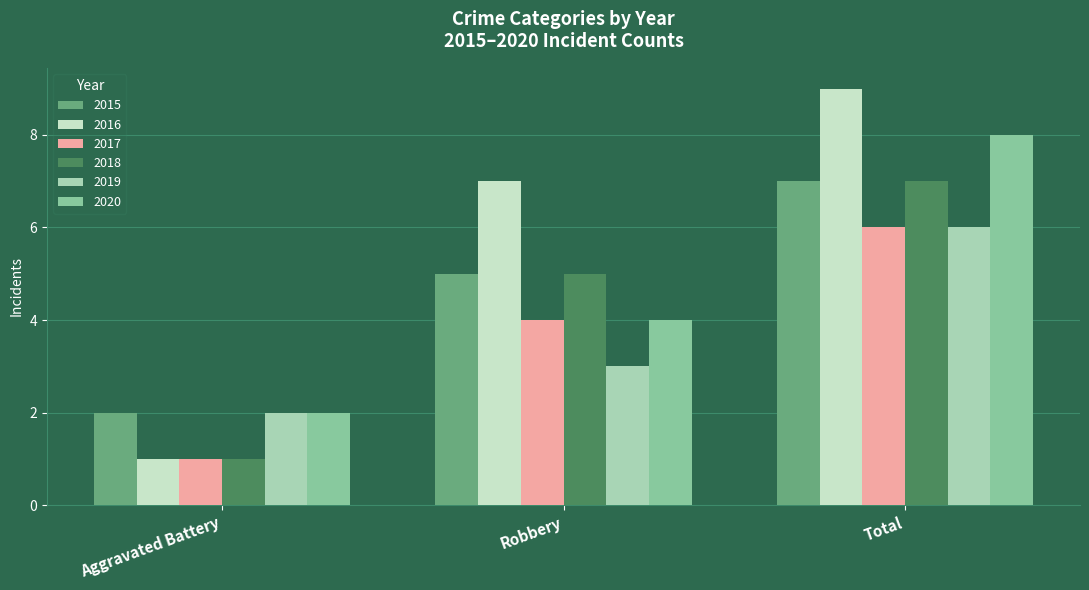

What are all the series names shown in the legend?

2015, 2016, 2017, 2018, 2019, 2020